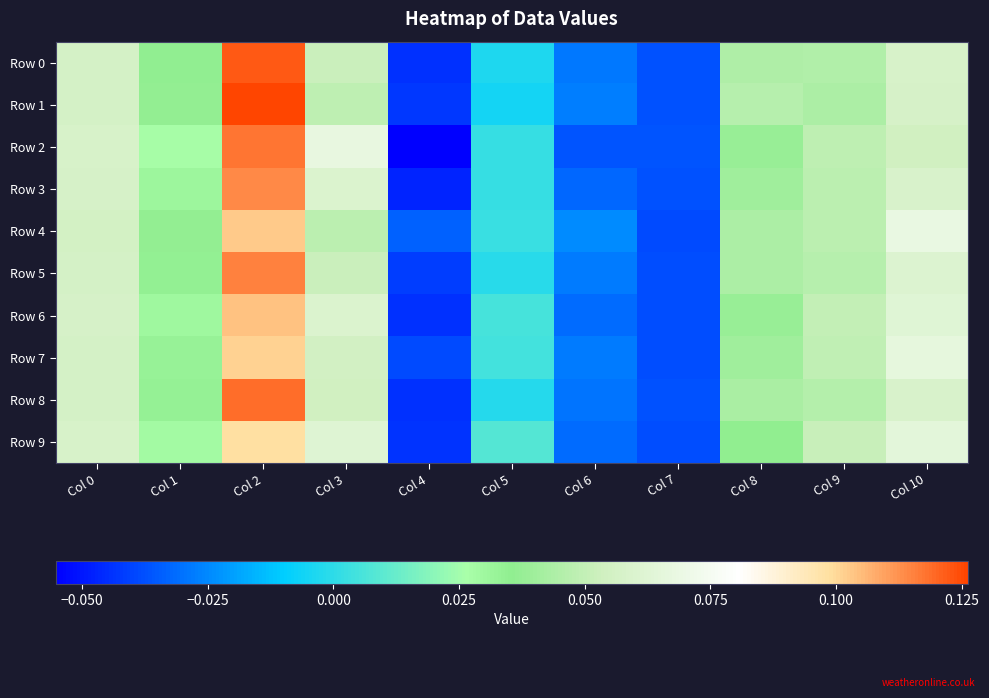

At how many categories does at least one series exceed 0?

8